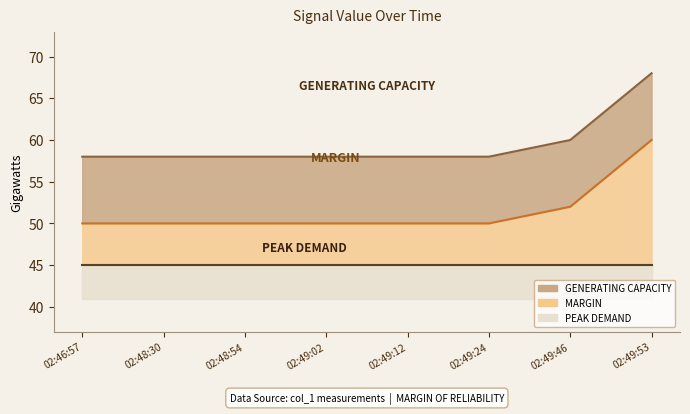

Does the chart have visible grid lines?

No